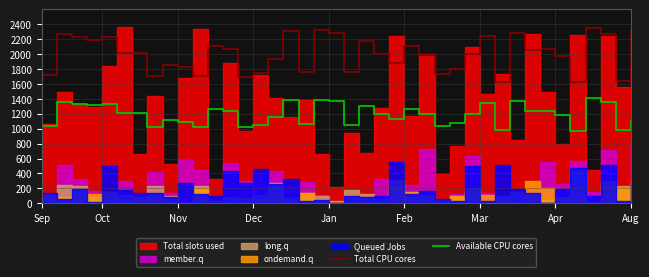

The Available CPU cores series shows 1343 at Mar. True or false?

True